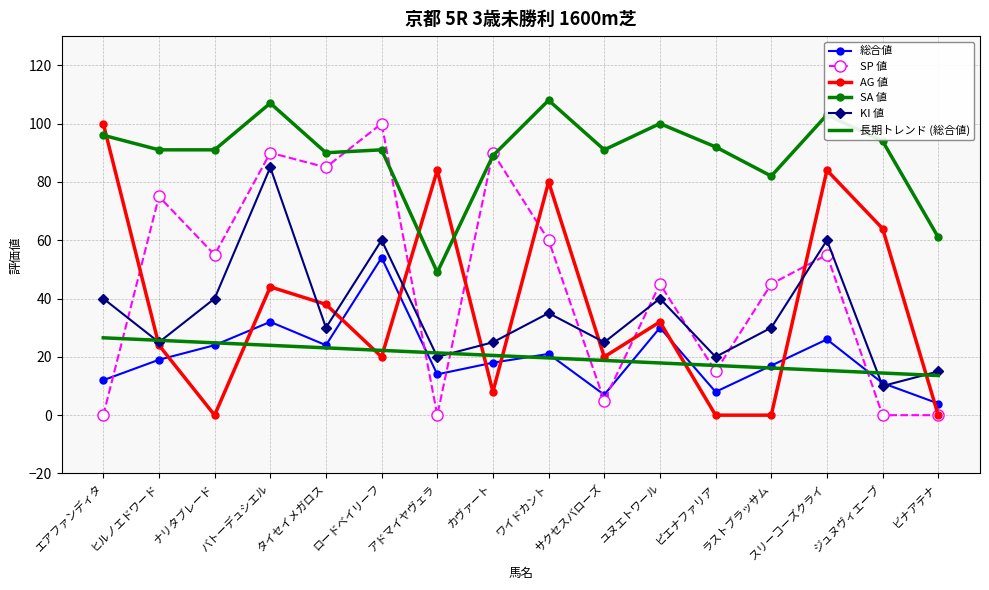

What position from the right is ピエナファリア?

5